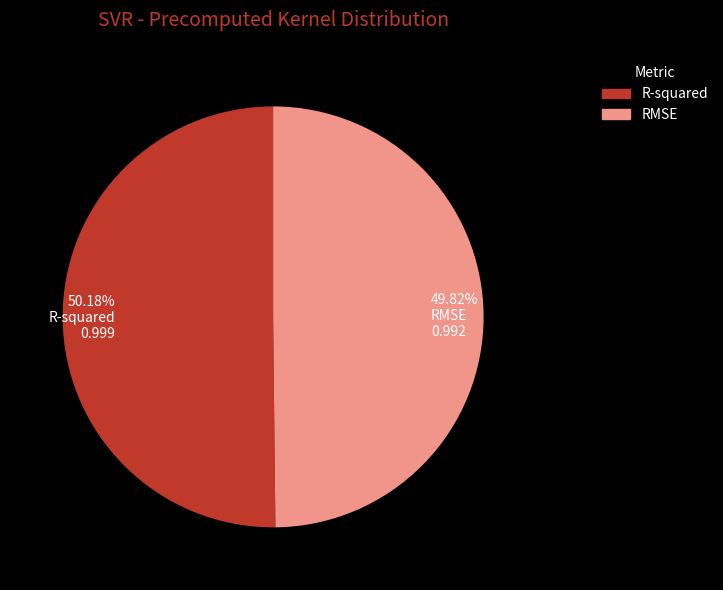

Is there a majority slice in this chart?

Yes